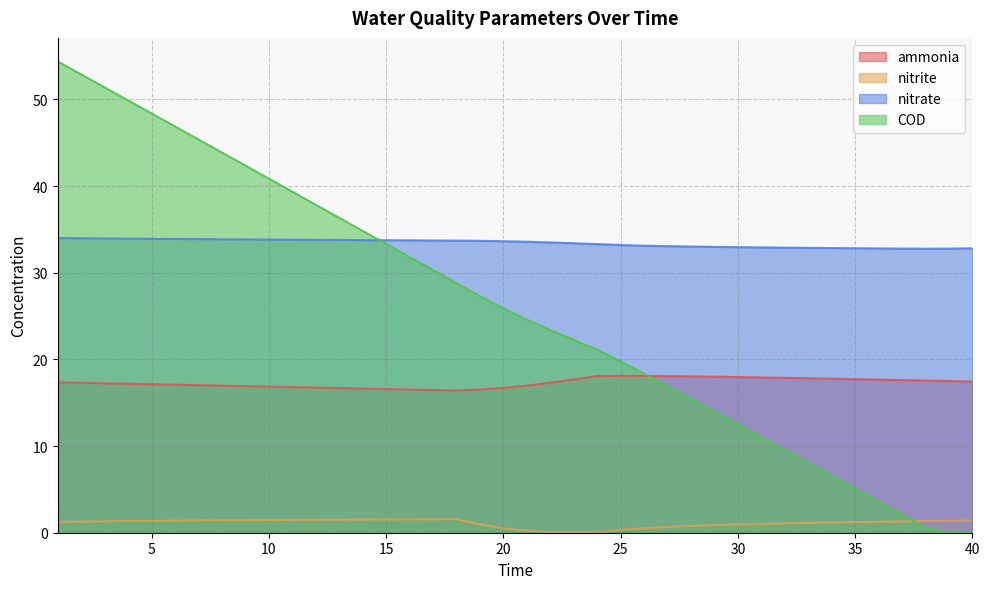

Rank the series at 6 from lowest to highest value.

nitrite, ammonia, nitrate, COD